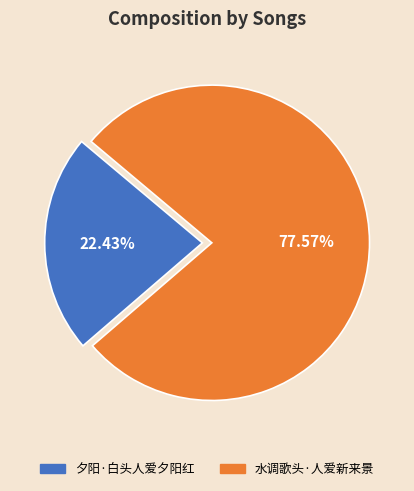

To the nearest percent, what is the average slice percentage?

50%